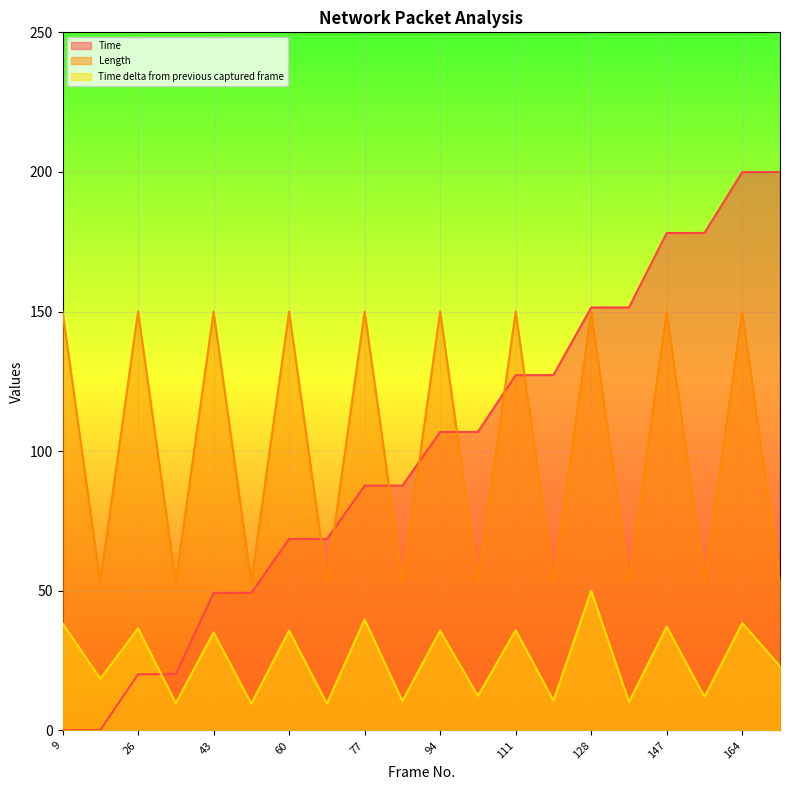

At which category is the sum across all series the highest?

164